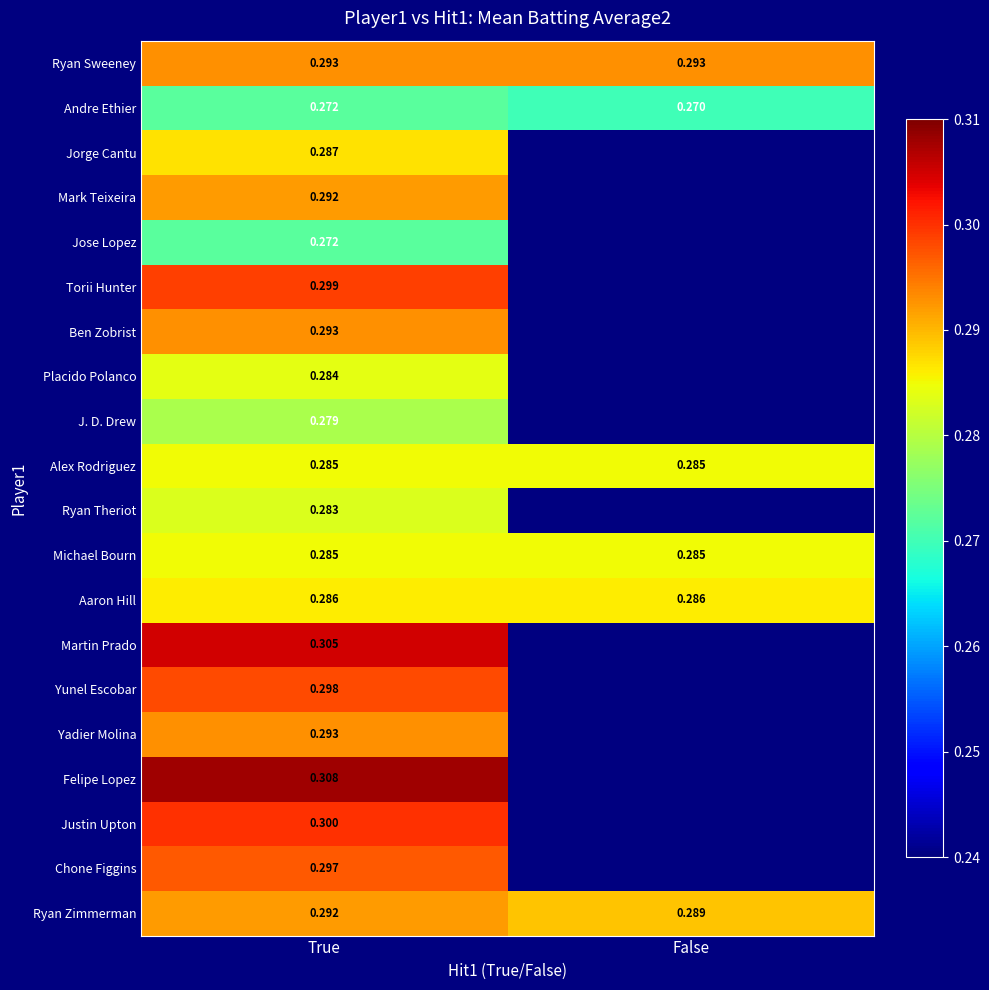

Is the value of Placido Polanco at True greater than the value of Yadier Molina at True?

No